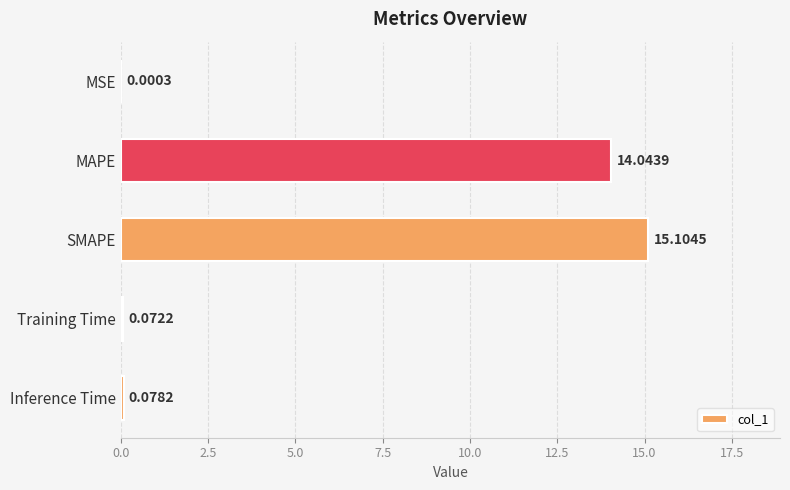

What is the change in value from MAPE to Inference Time?

-14.0